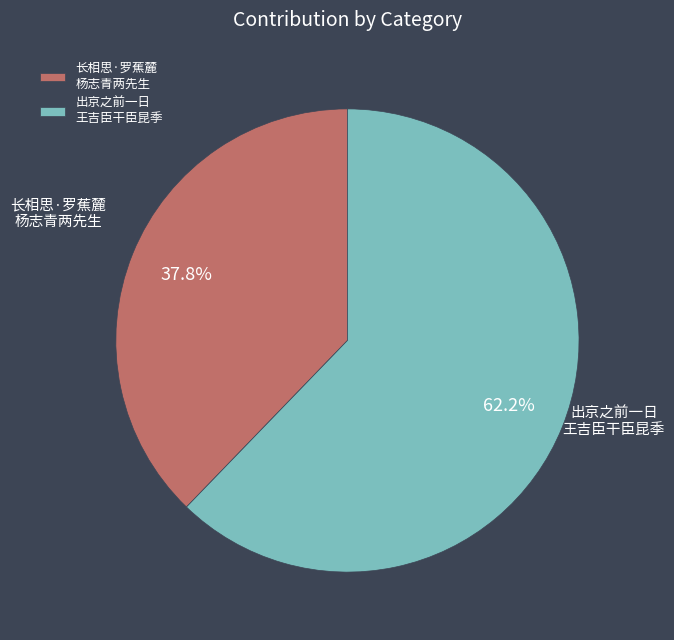

Does 出京之前一日 王吉臣干臣昆季 represent more than half of the total?

Yes